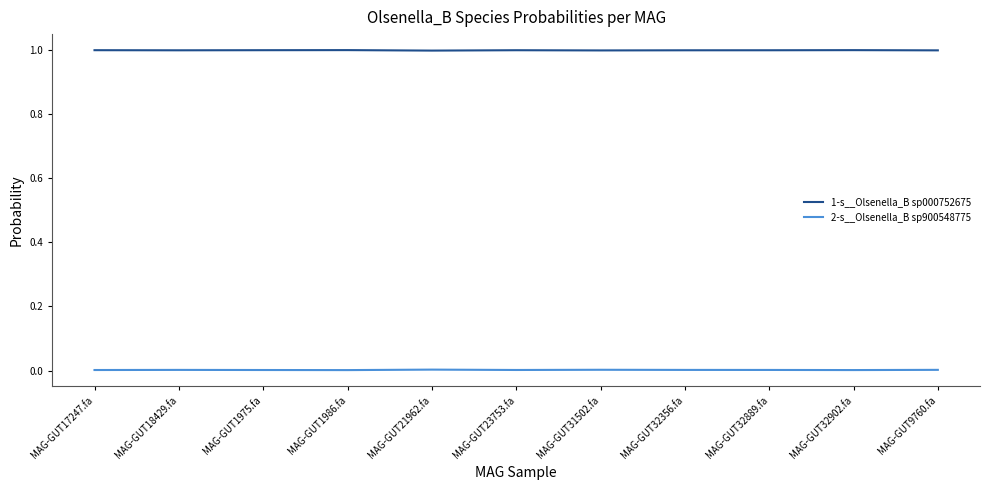

True or false: 1-s__Olsenella_B sp000752675 and 2-s__Olsenella_B sp900548775 intersect in this chart.

False